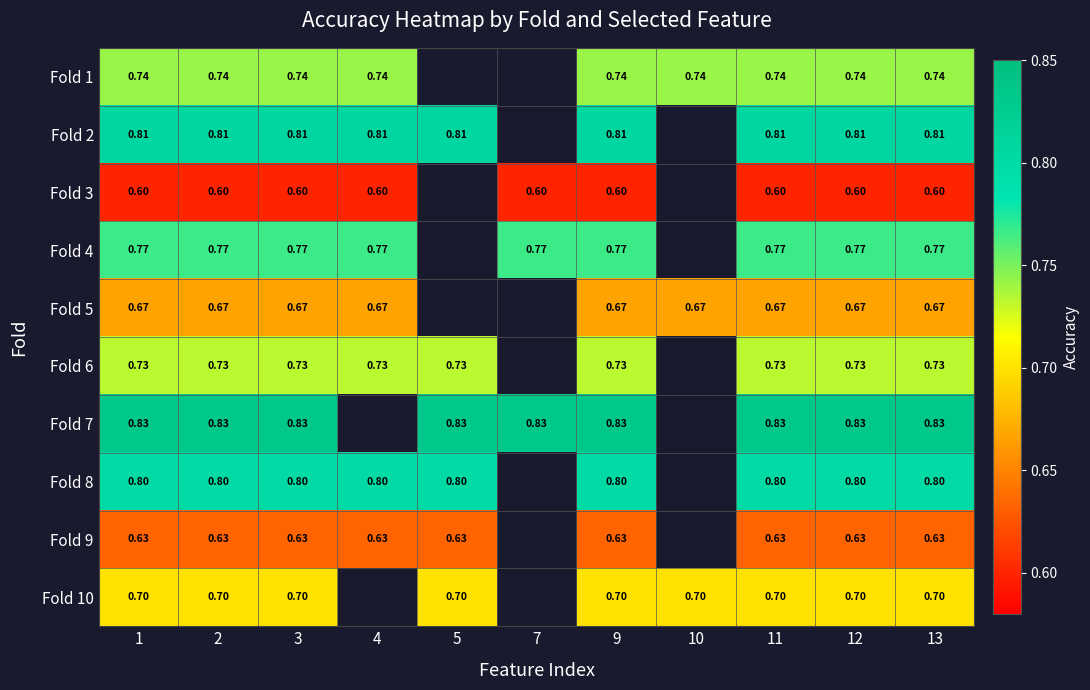

What is the total value across all series at 9?

7.3